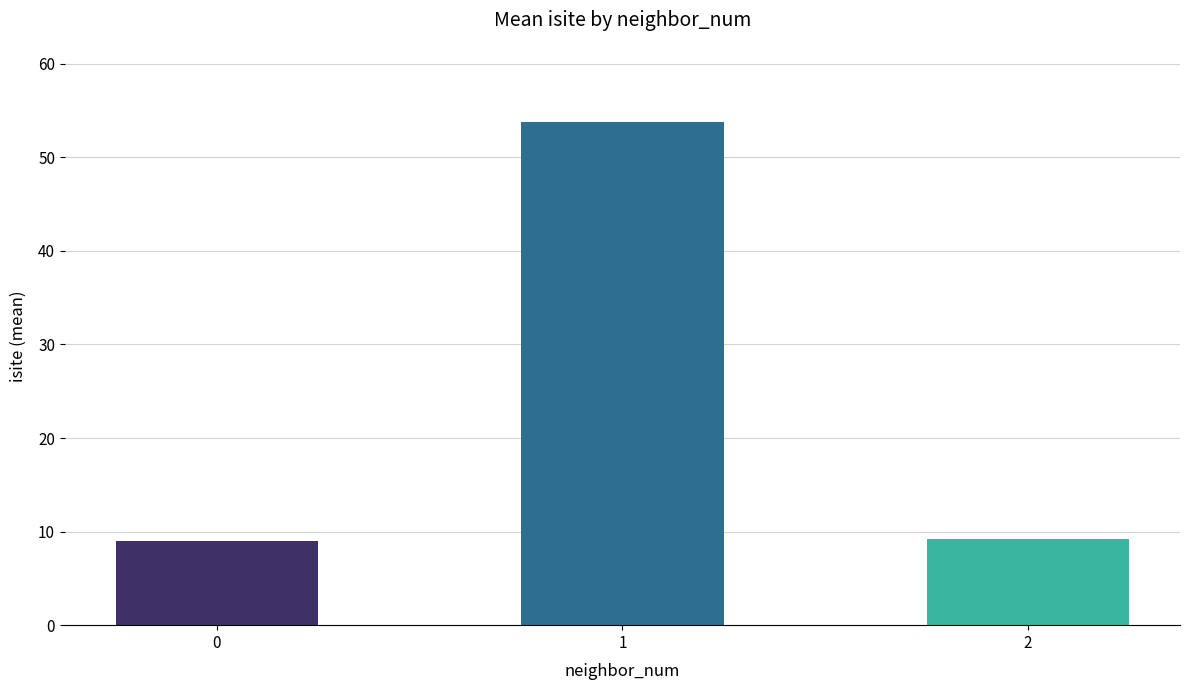

What is the greatest value displayed?

53.8